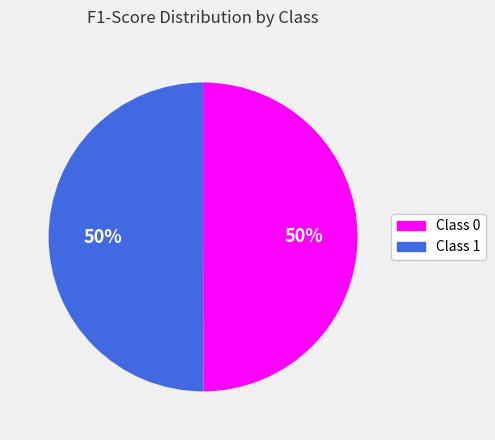

True or false: Class 0 accounts for 64% of the total.

False